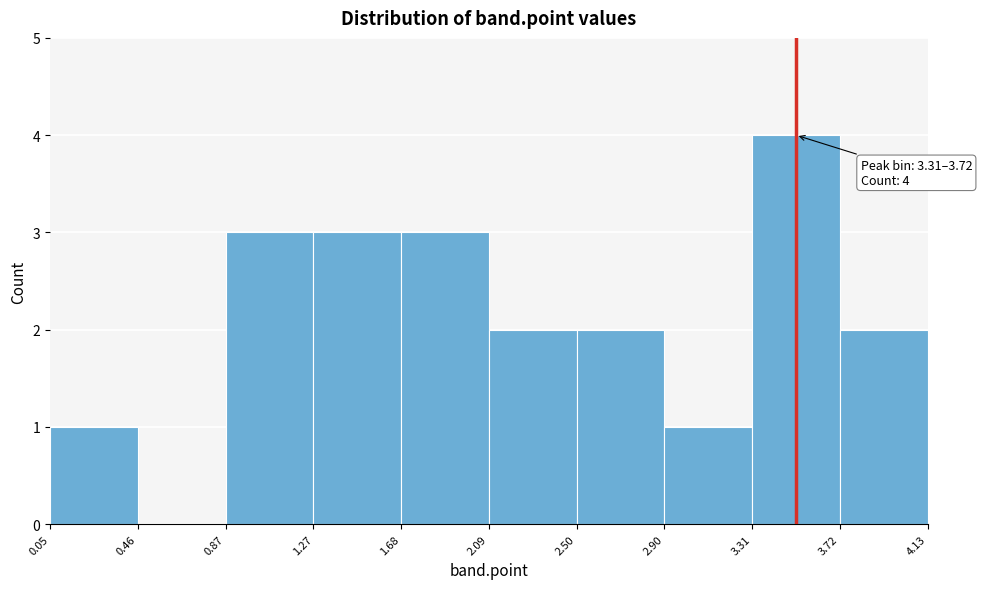

Which range on the x-axis has the tallest bar?

3.31 to 3.72